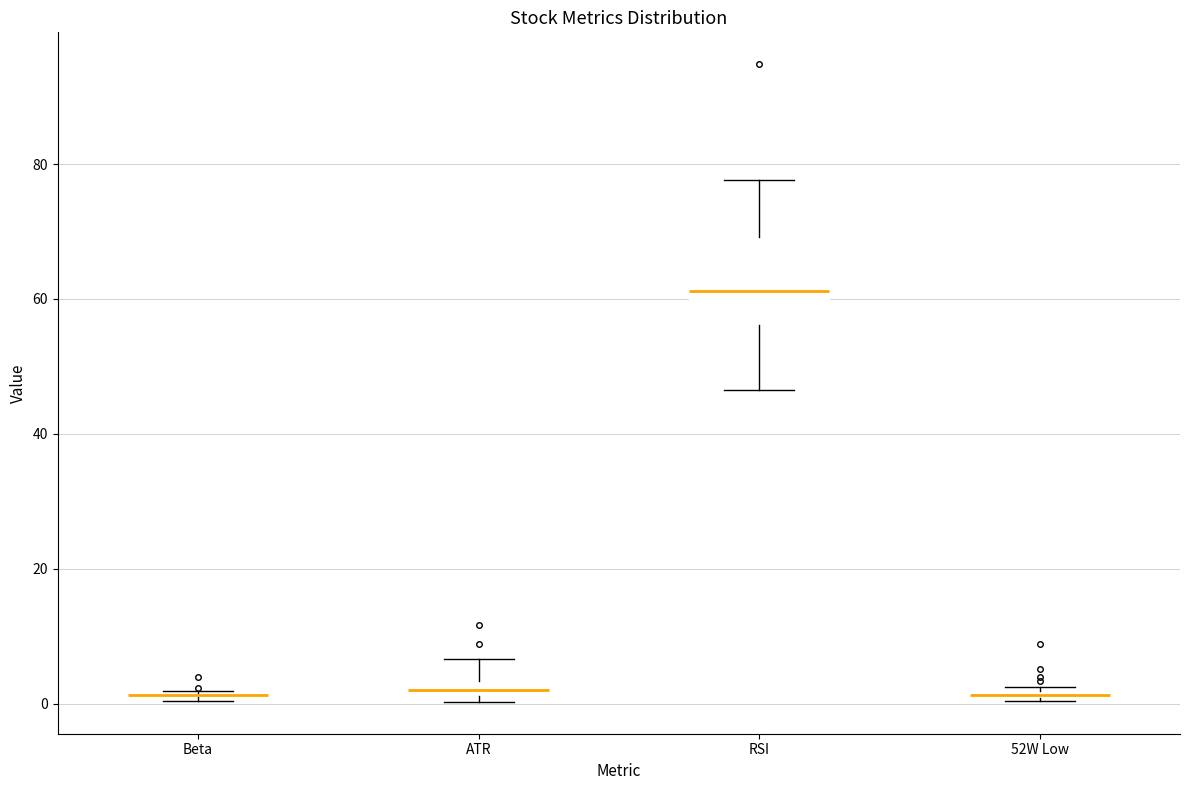

Where is the upper edge of the box for 52W Low on the y-axis? The values are not printed on the chart, so give them approximately, as read against the axis.

2